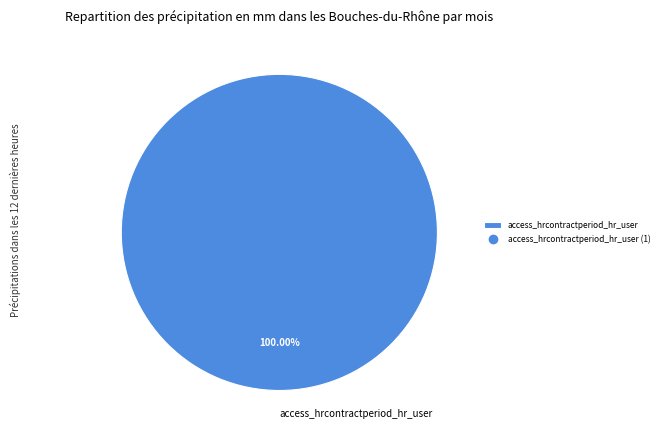

Rank the categories by value from highest to lowest.

access_hrcontractperiod_hr_user